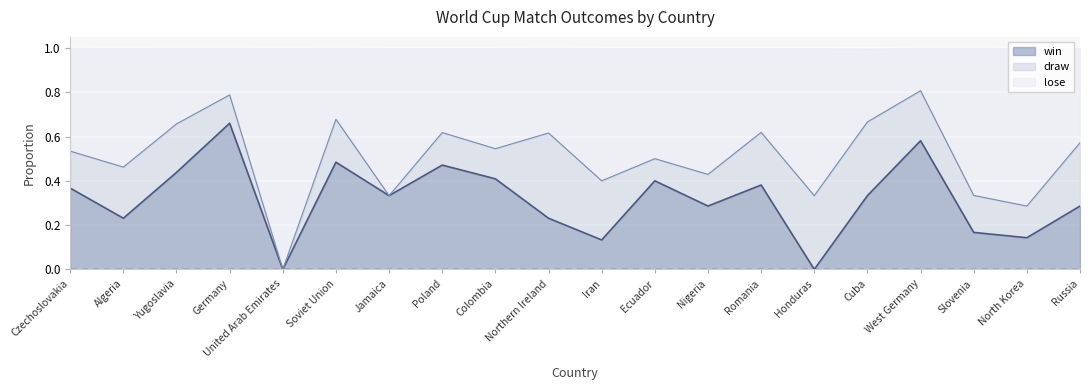

How many win values are between 0 and 1?

20